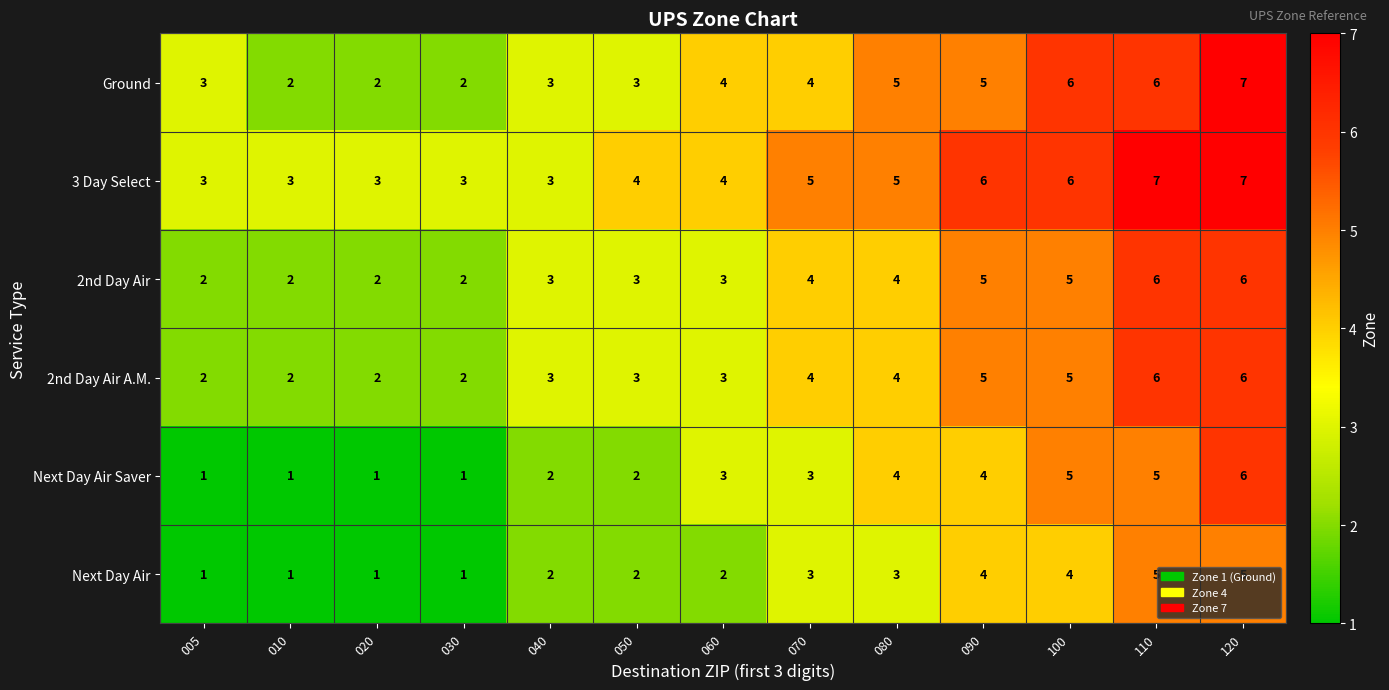

Count the 3 Day Select values in the range 3 to 6.

11